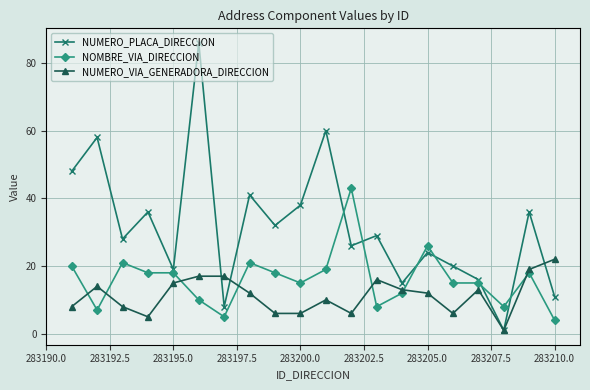

At how many categories does at least one series exceed 52?

3